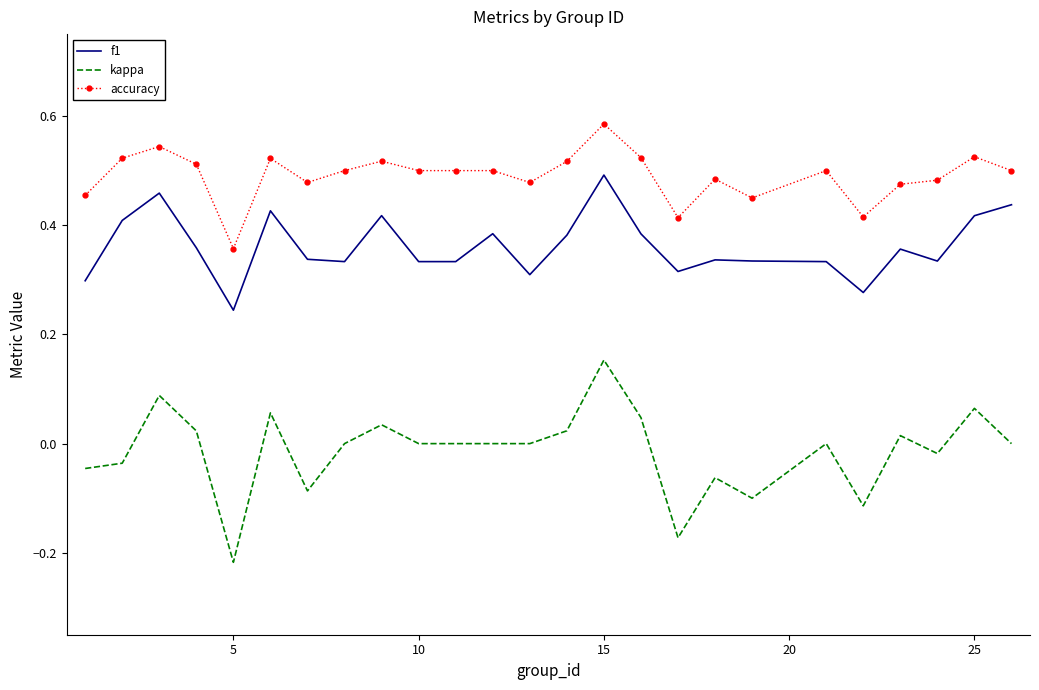

List the series in order of their peak value, highest first.

accuracy, f1, kappa